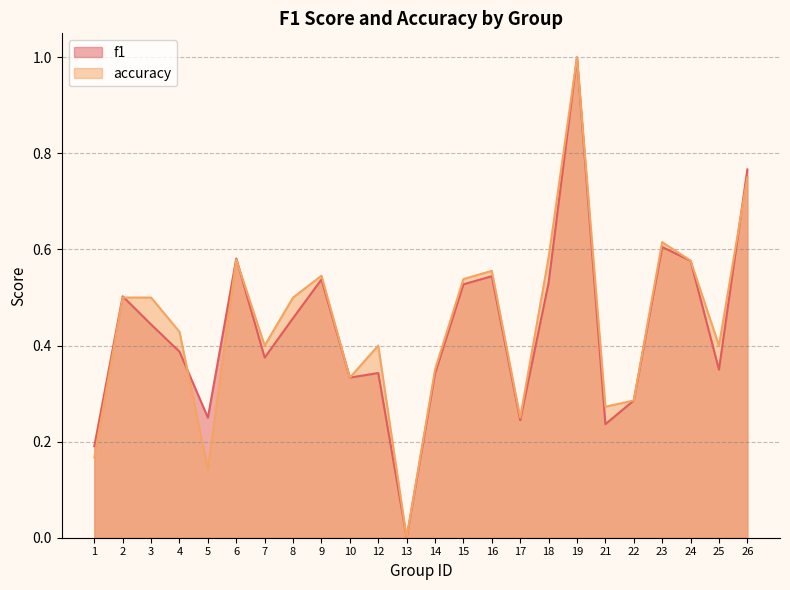

Is the value of f1 at 14 greater than the value of accuracy at 4?

No